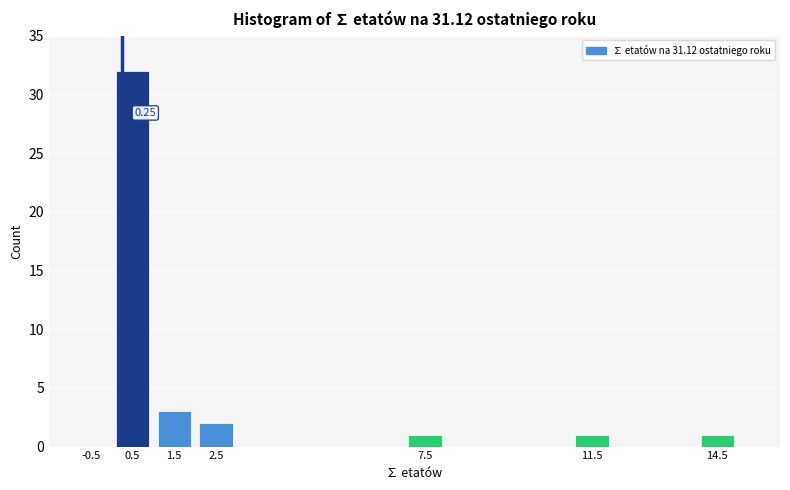

Over which range of the x-axis is the bar tallest?

0 to 1